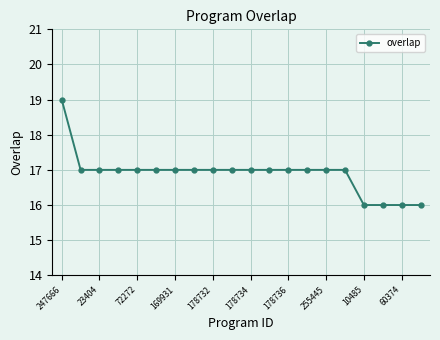

What is the difference between the maximum and minimum values?

3